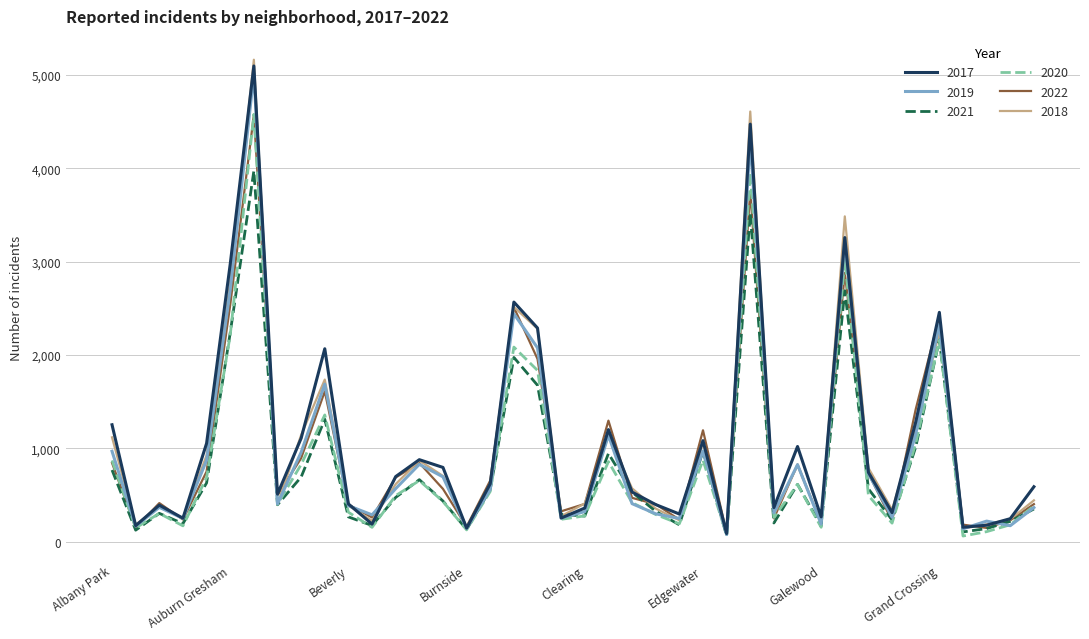

Which series has the largest range (max minus min)?

2018